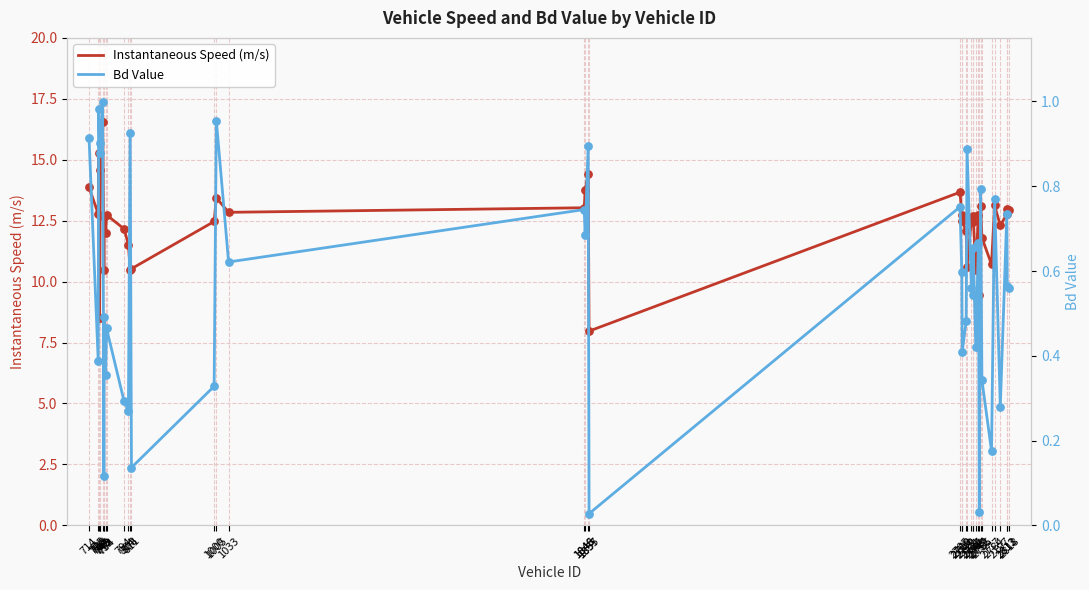

Which series contains the lowest Y value?

Bd Value